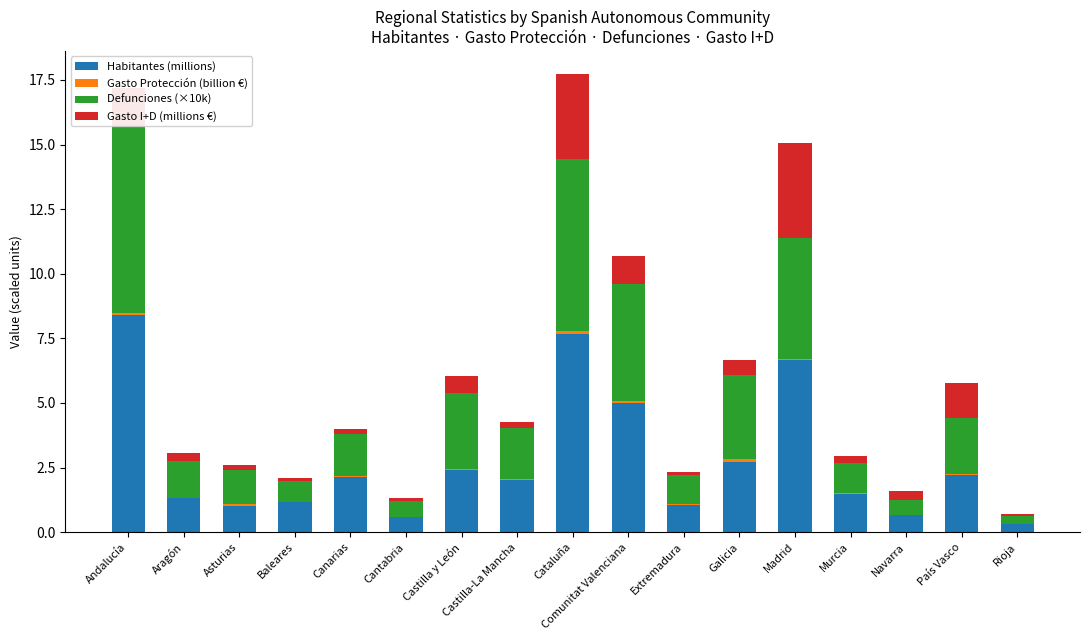

How many distinct data groups are displayed?

4